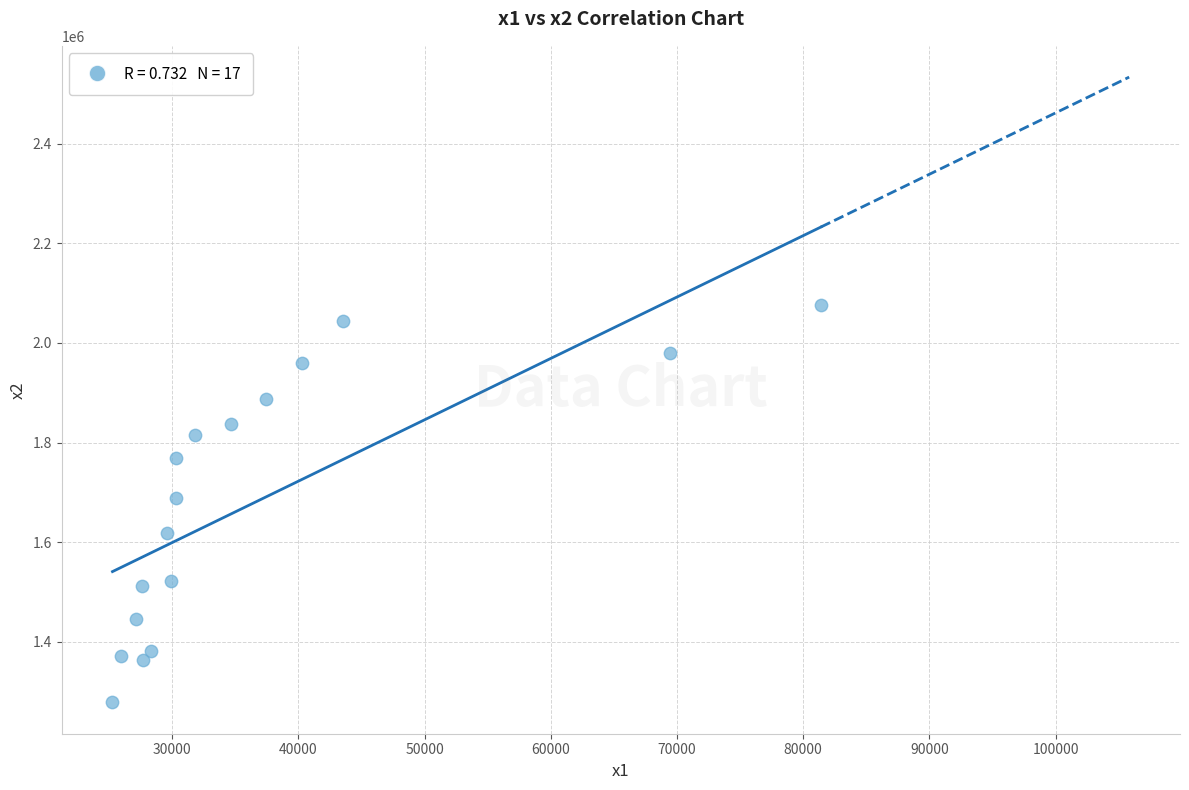

What is the range of X values (max minus min)?

56122.3